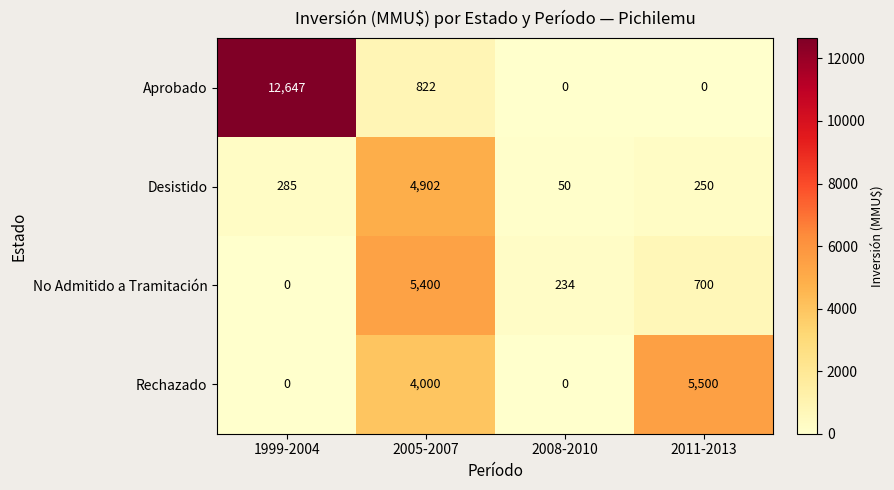

What is the total value across all series at 2008-2010?

284